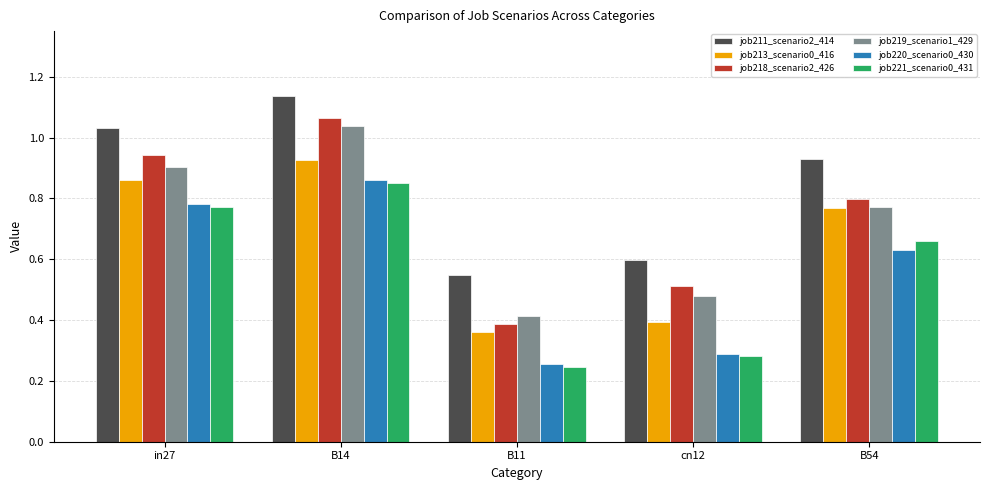

Rank the categories by job220_scenario0_430 value from lowest to highest.

B11, cn12, B54, in27, B14